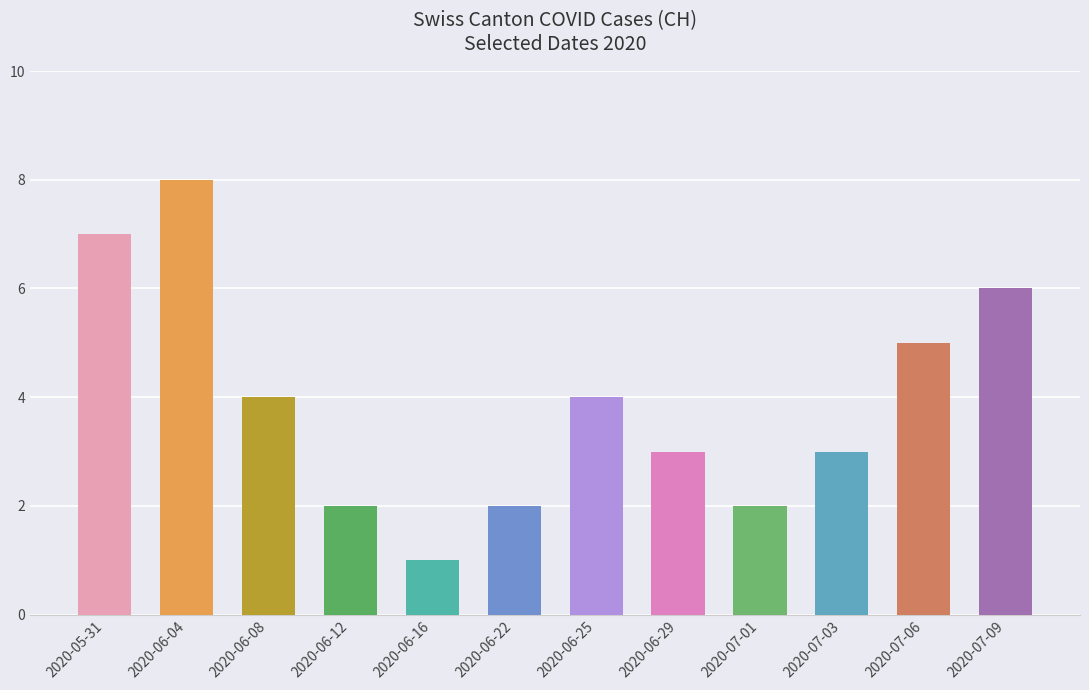

Are the bars grouped side by side (vs. stacked)?

No